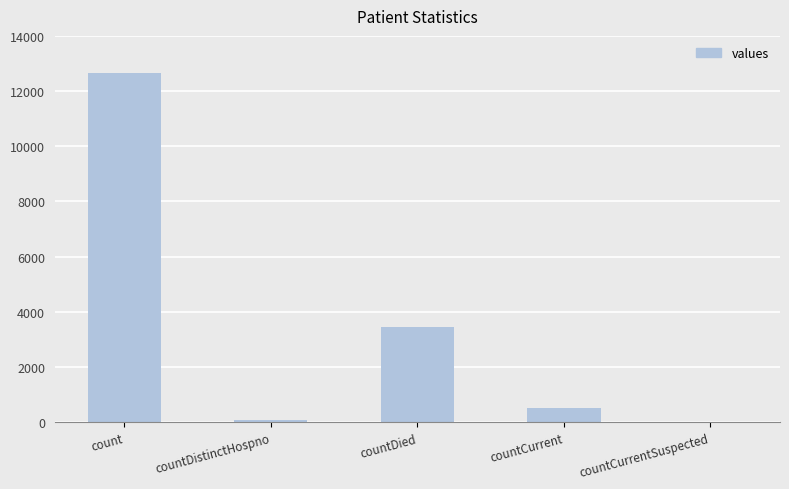

True or false: the data shows 5430 at countDied.

False